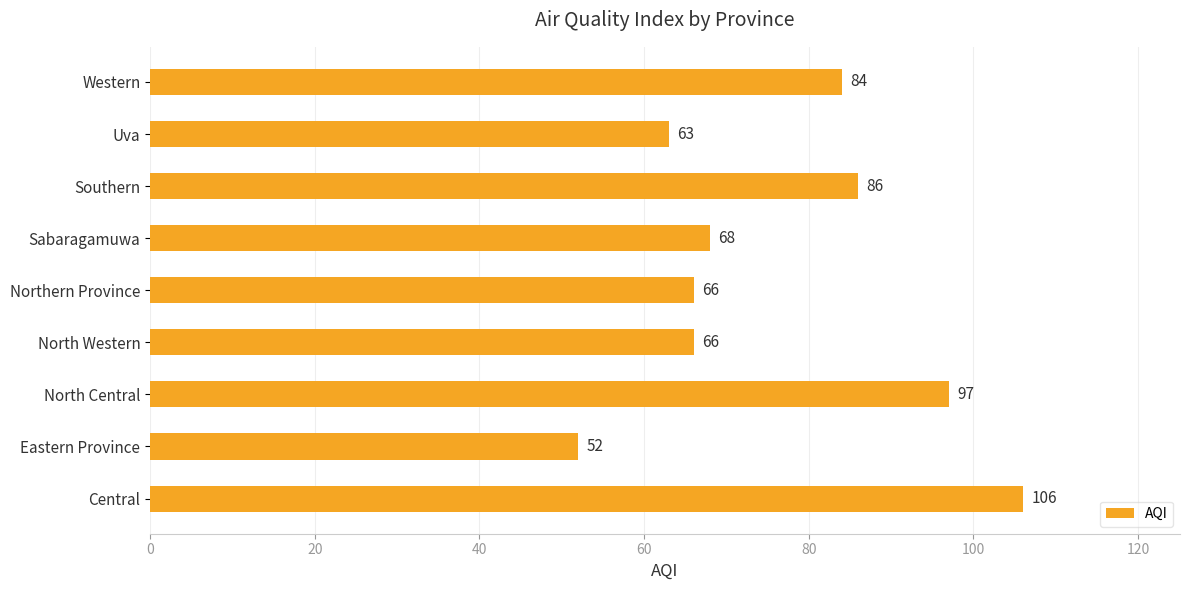

Does the chart contain any negative values?

No